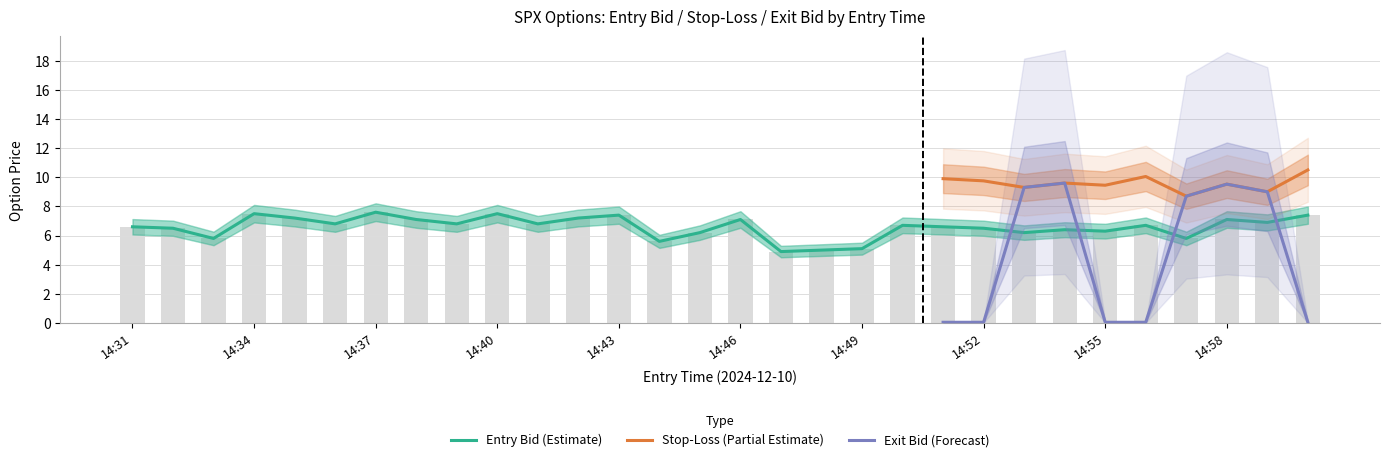

What is the average value of the entry_bid series?

6.6